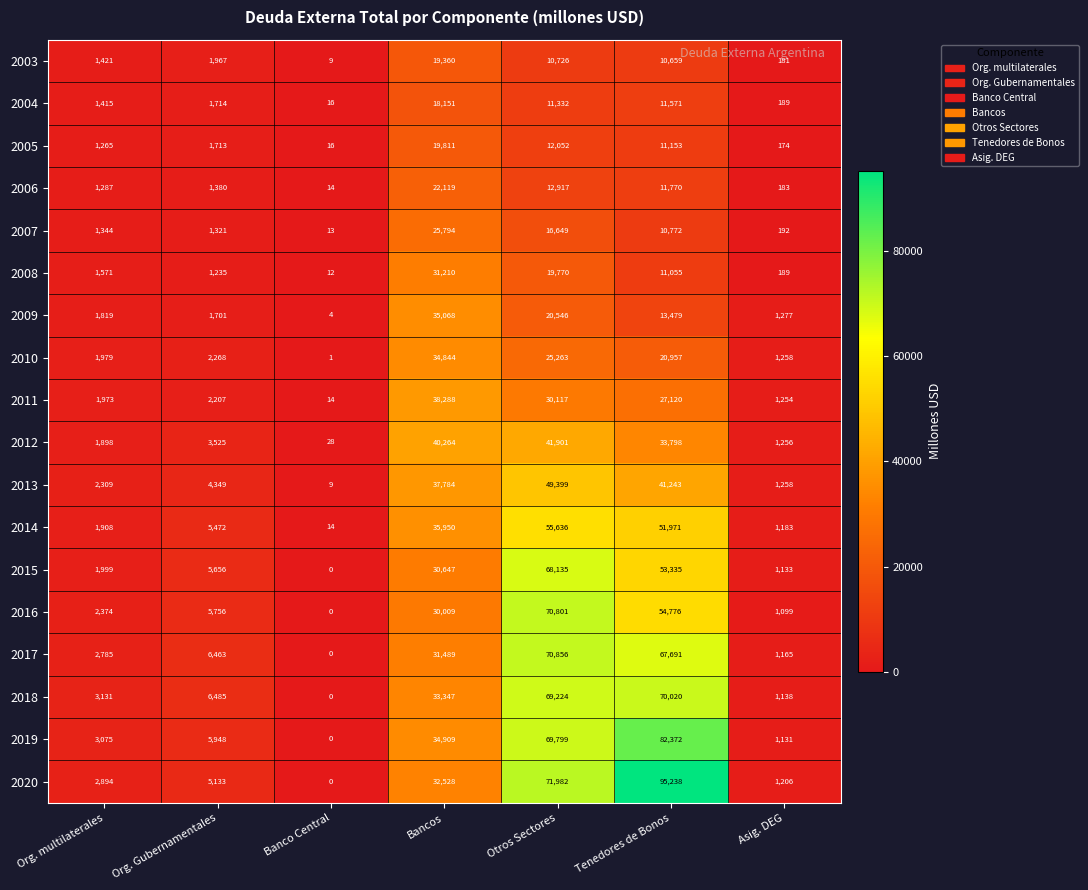

What is the sum of all 2003 values?

44323